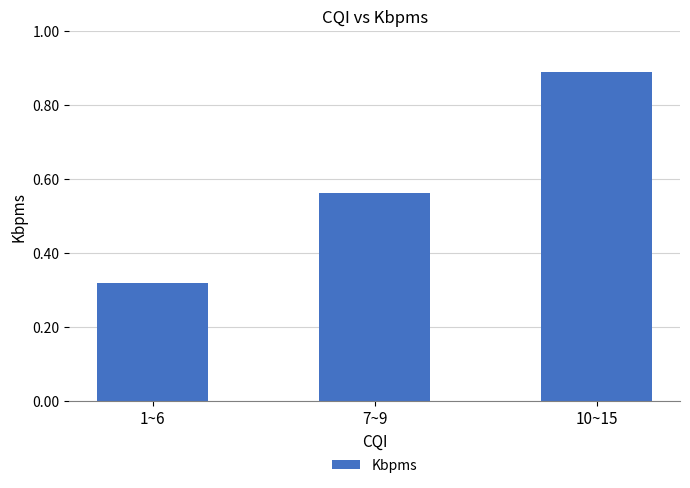

True or false: the data shows 0.8 at 7~9.

False